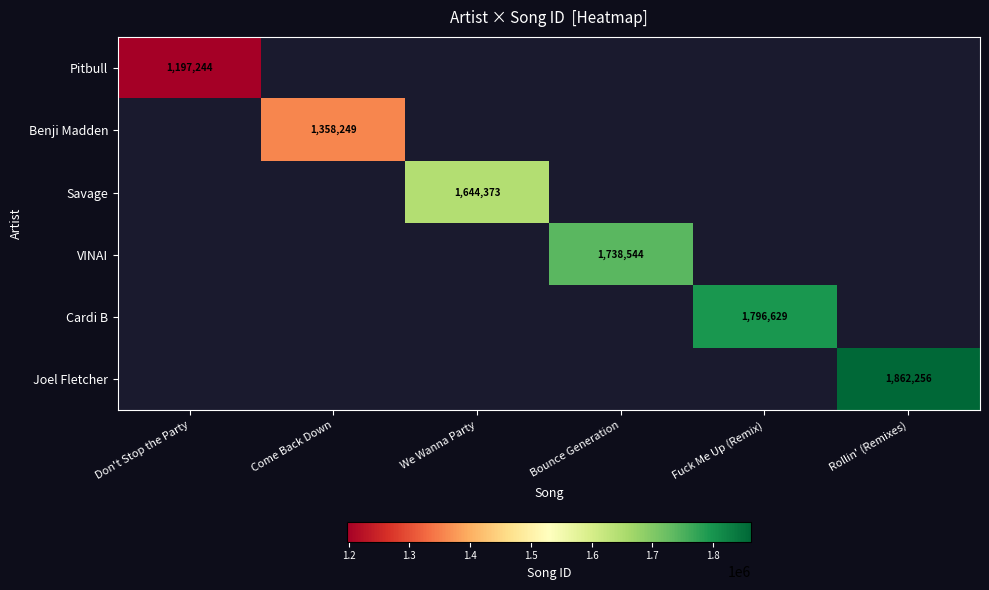

The VINAI series shows 1738544 at Bounce Generation. True or false?

True